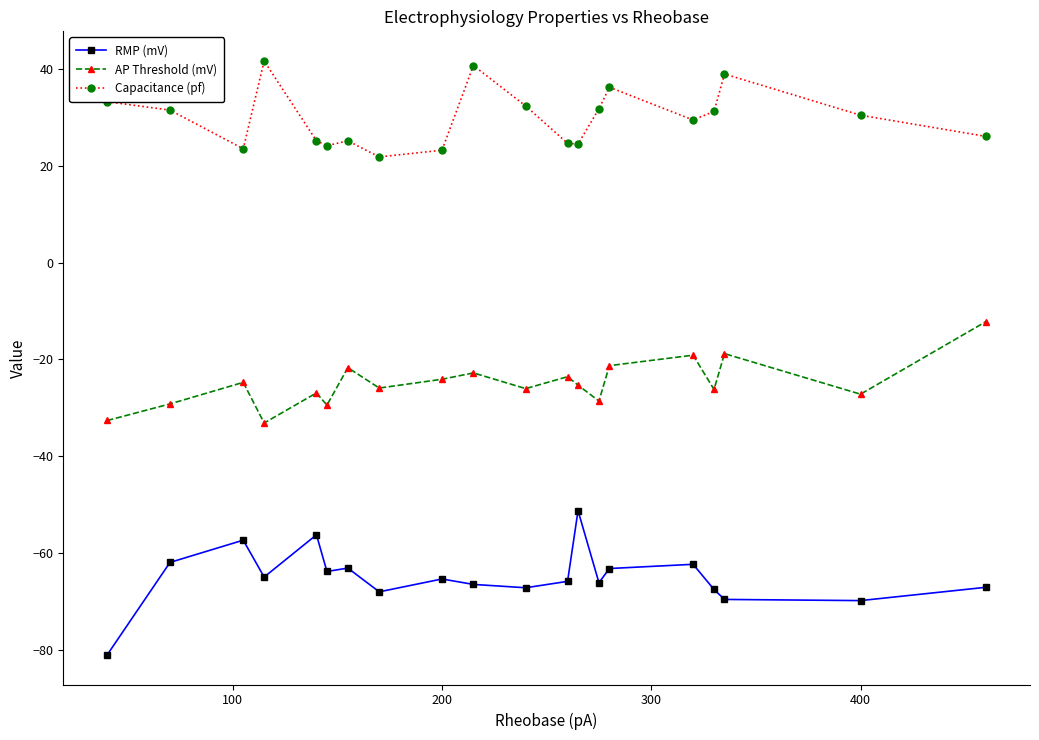

Which series has the largest total across all categories?

Capacitance (pf)